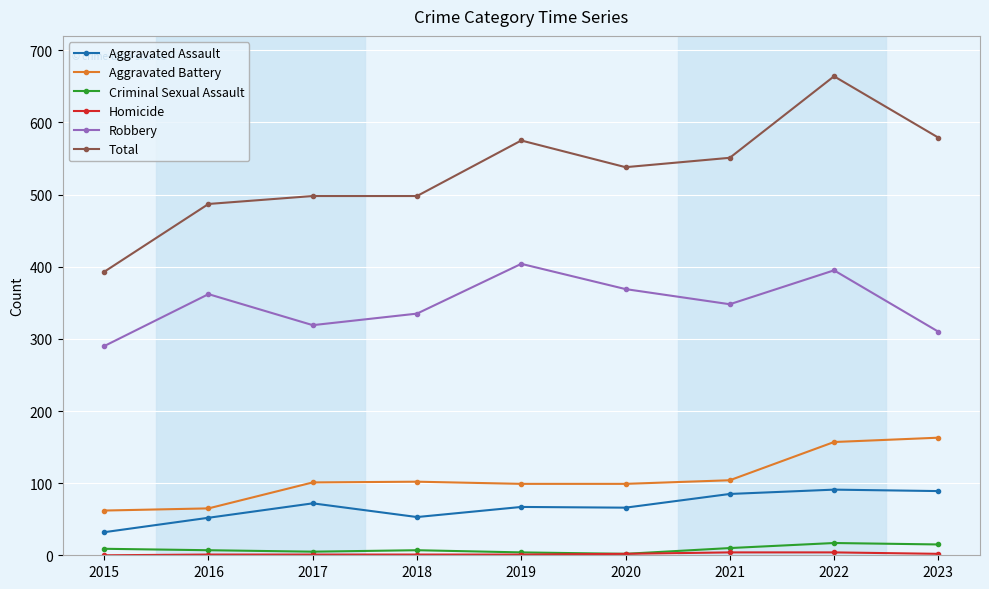

The Aggravated Assault series shows 17 at 2016. True or false?

False